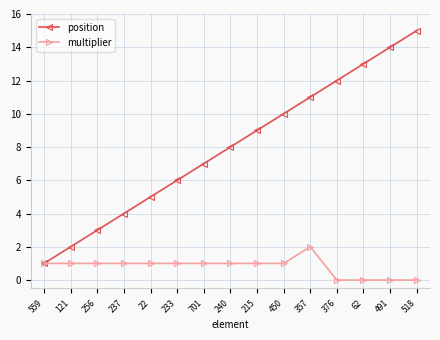

Rank the series at 518 from highest to lowest value.

position, multiplier